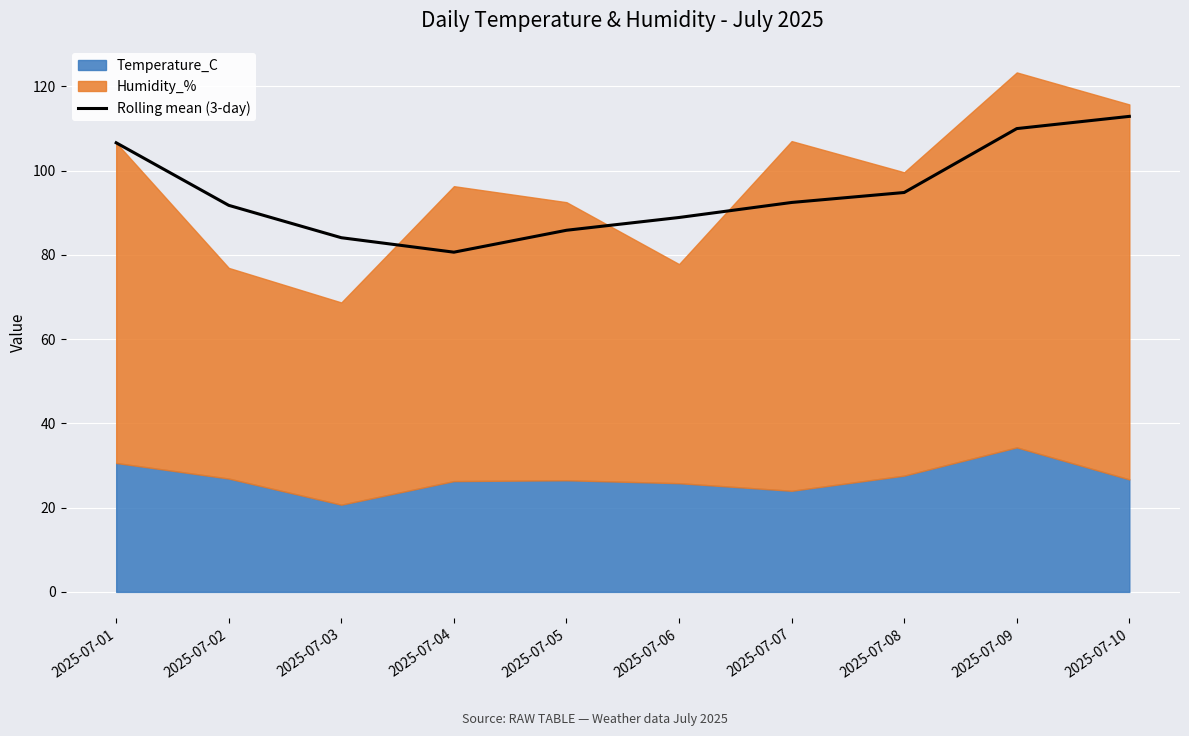

Rank the categories by value from lowest to highest.

2025-07-04, 2025-07-03, 2025-07-05, 2025-07-06, 2025-07-02, 2025-07-07, 2025-07-08, 2025-07-01, 2025-07-09, 2025-07-10